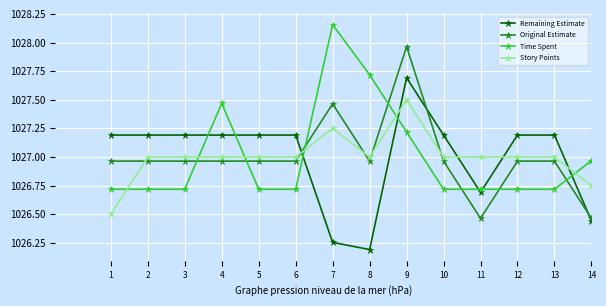

List the series in order of their peak value, lowest first.

Story Points, Remaining Estimate, Original Estimate, Time Spent